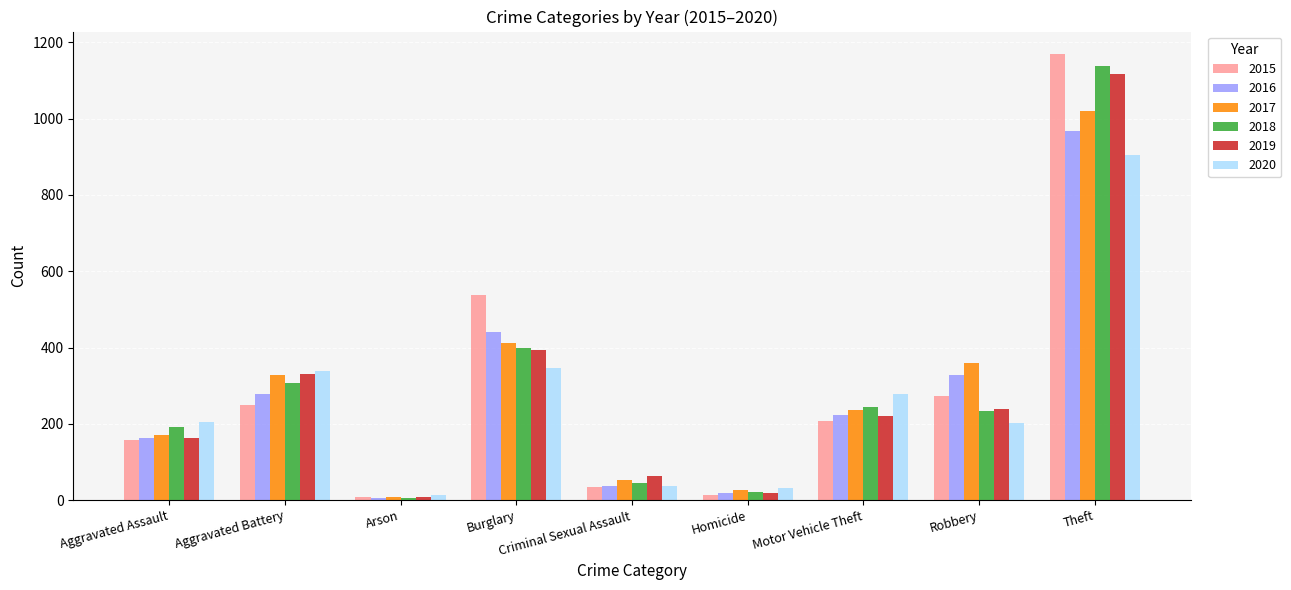

Which category has the highest value in the 2019 series?

Theft